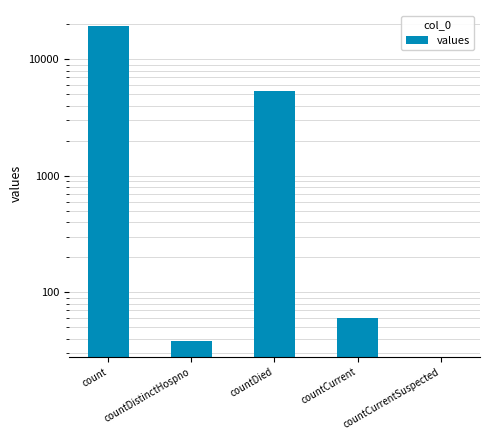

What is the average value?

4975